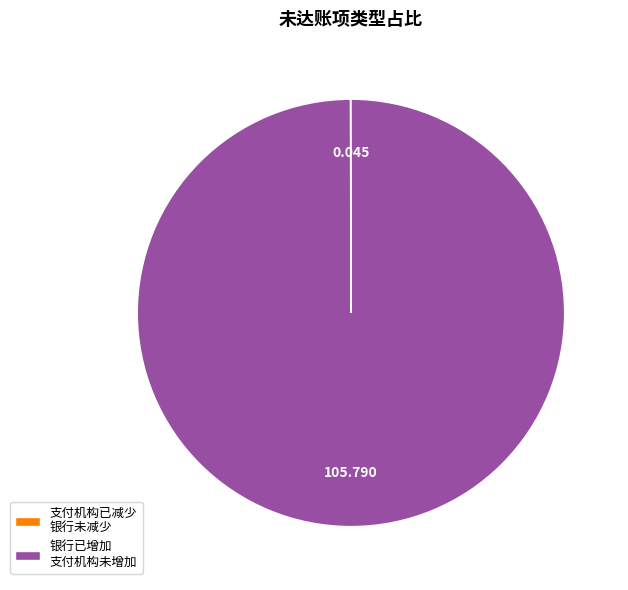

What is the largest slice in the pie chart?

银行已增加 支付机构未增加